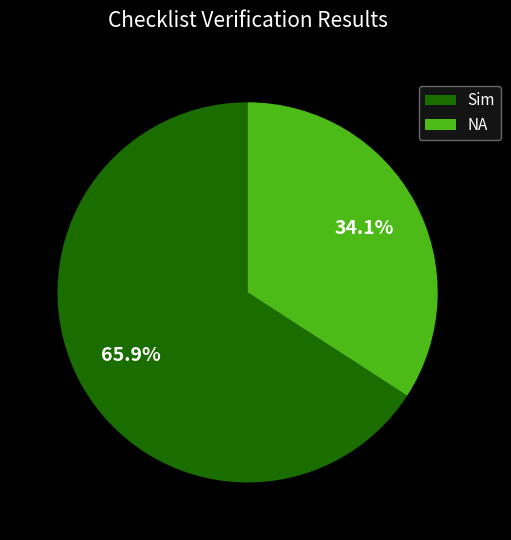

Rank the categories by value from highest to lowest.

Sim, NA